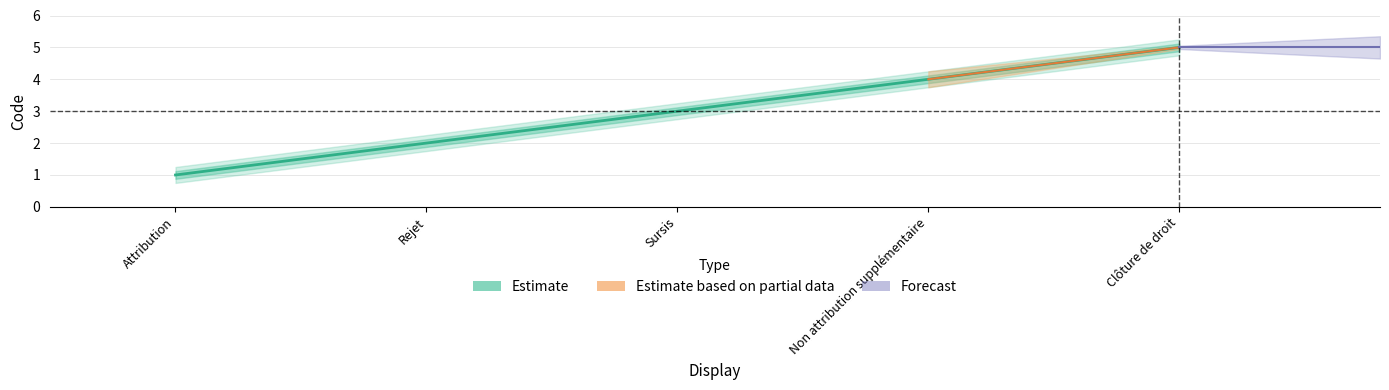

At which category does the chart reach its minimum across all series?

Attribution